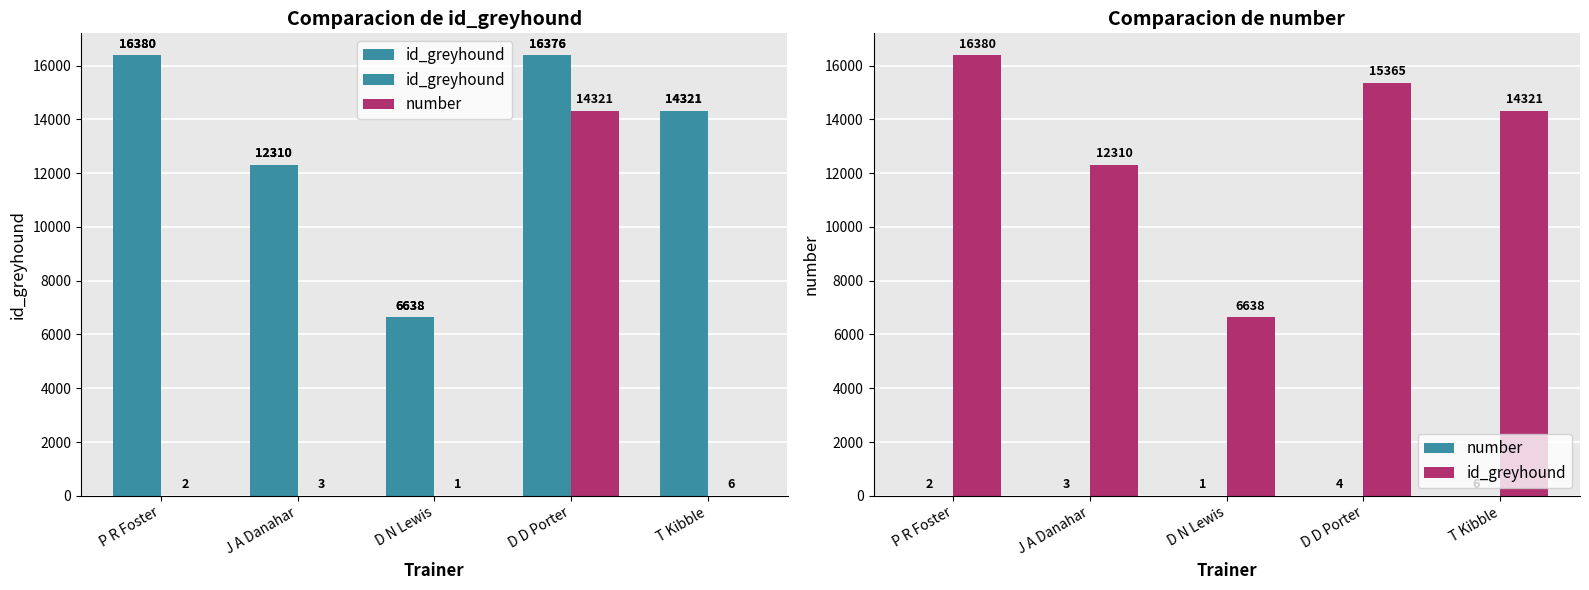

What is the approximate value of id_greyhound at P R Foster, to the nearest 50?

16400